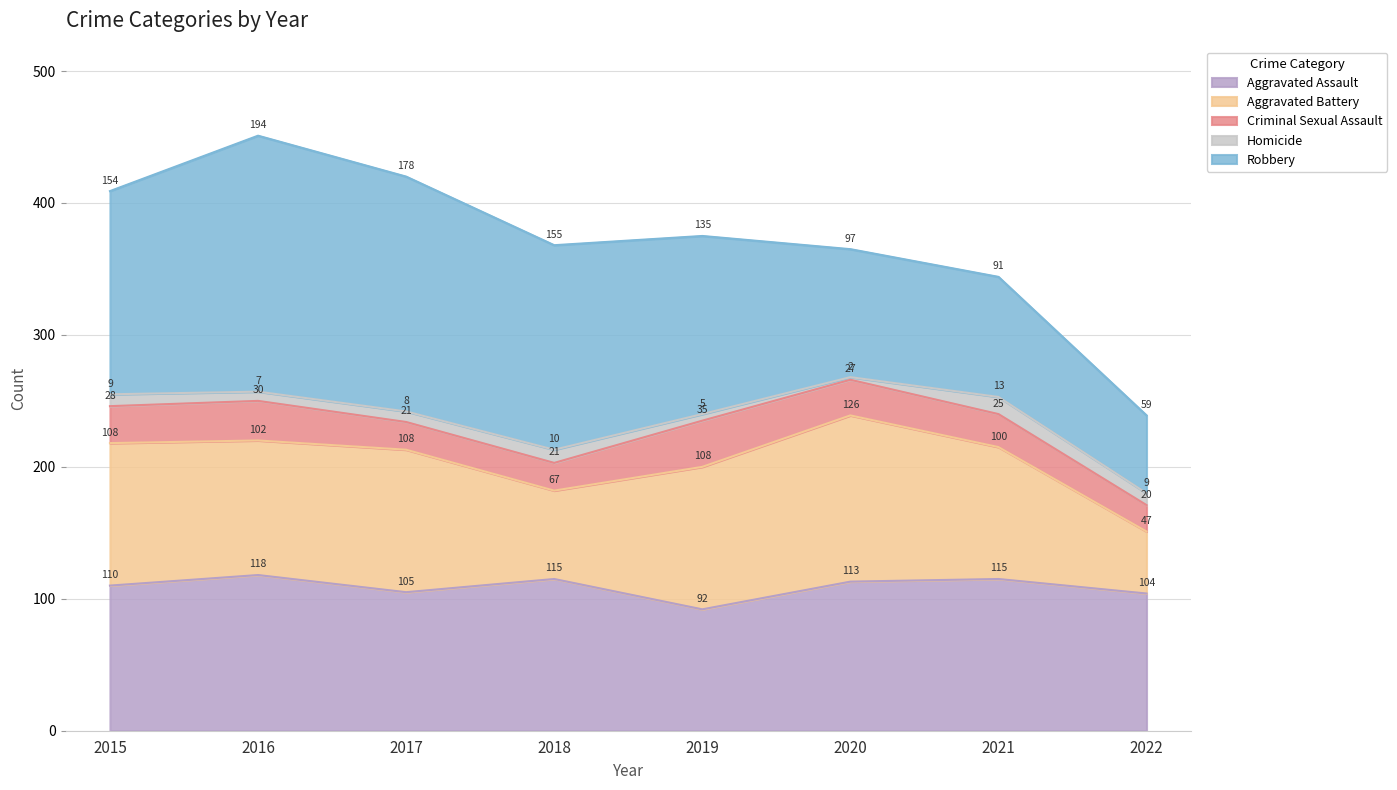

What is the sum of the Homicide values at 2020 and 2015?

11